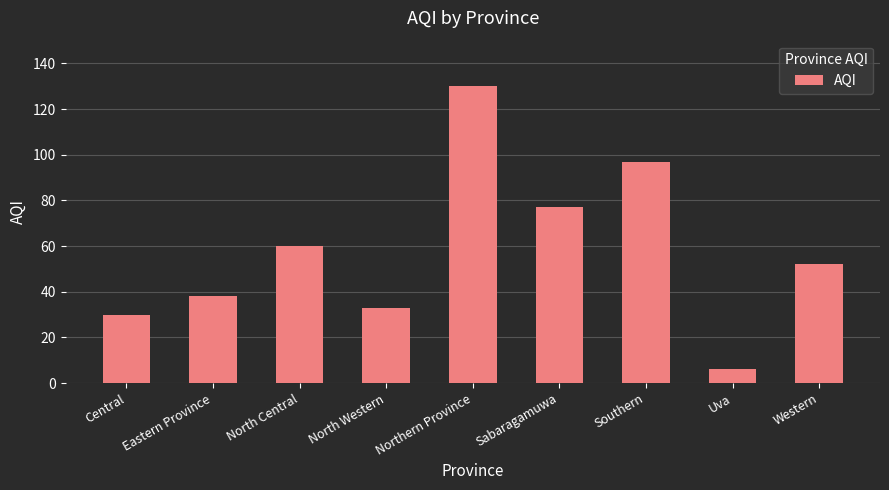

What is the difference between the second highest and minimum values?

91